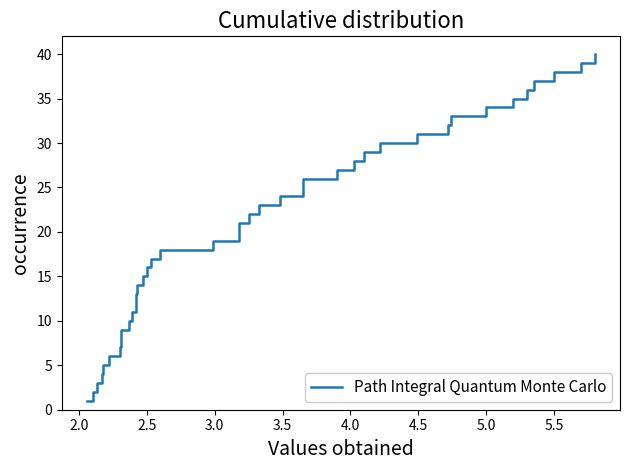

The value at 27 is 19. True or false?

False